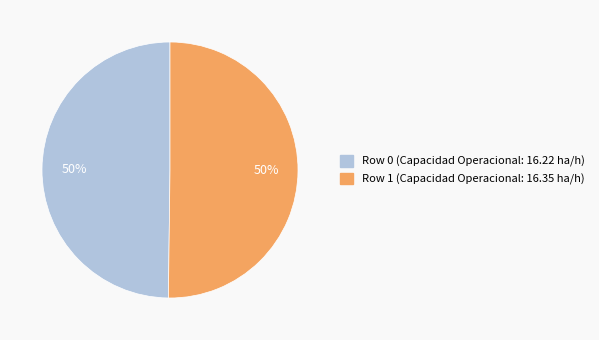

To the nearest percent, what percentage of the pie is Row 1?

50%